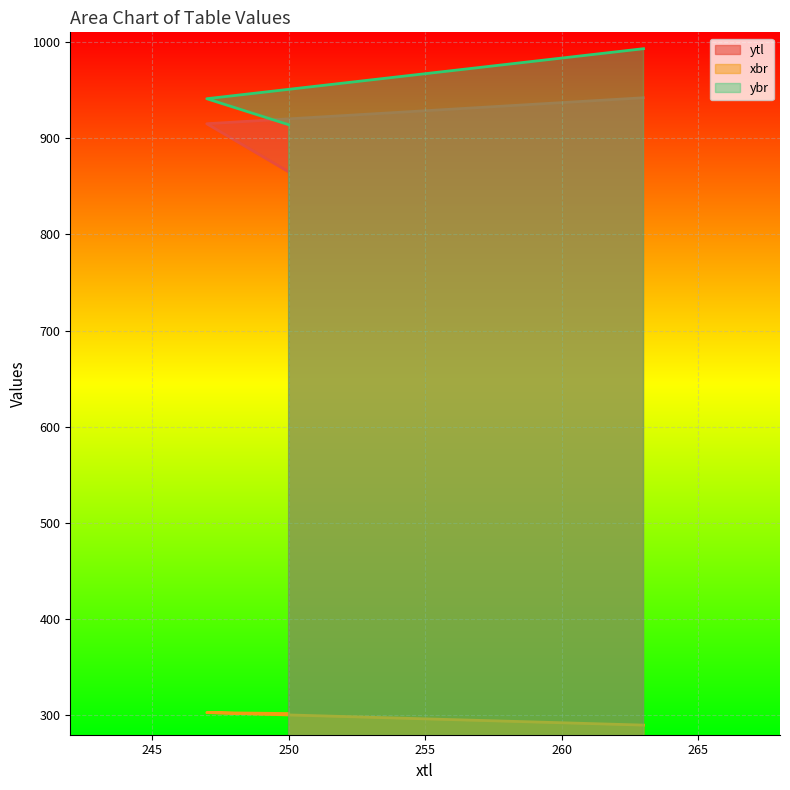

Where is ybr nearest to the value 953?

247